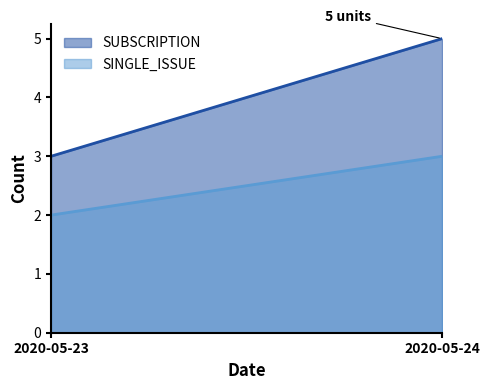

Rank the series by their average value, from lowest to highest.

SINGLE_ISSUE, SUBSCRIPTION